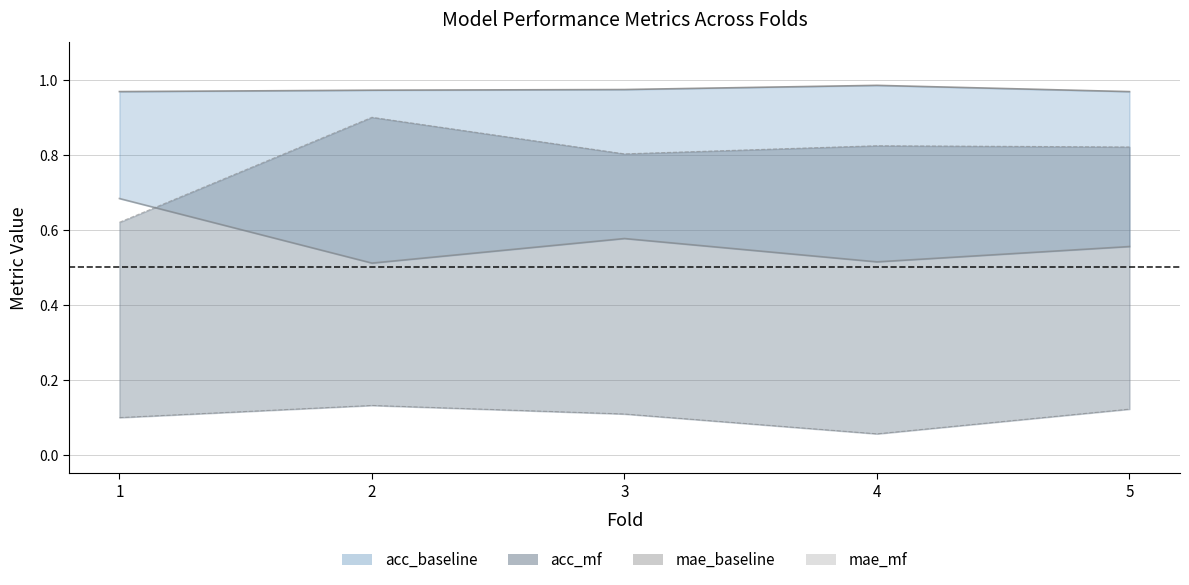

What is the value of the mae_mf point at the 5th from the left?

0.6